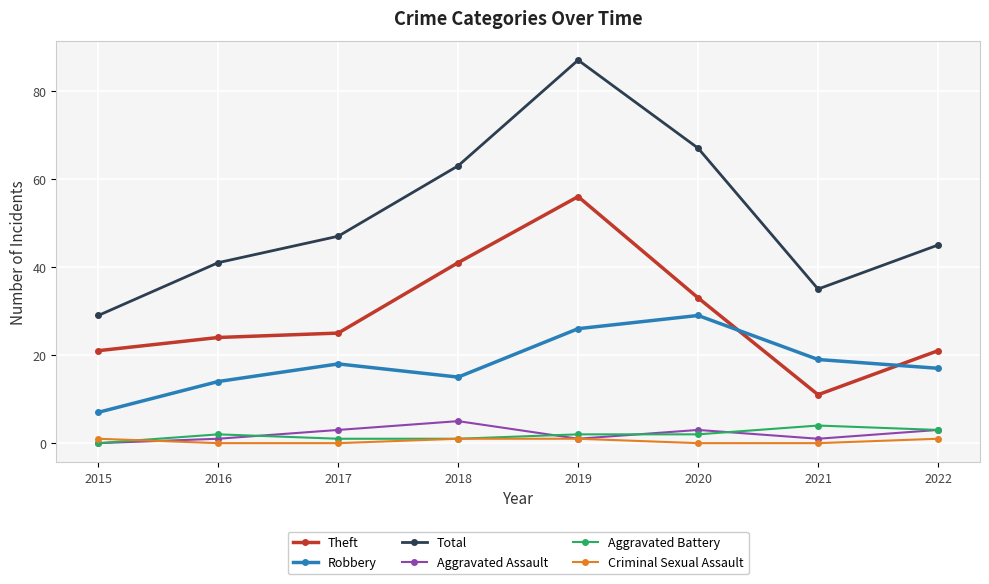

List the series in order of their peak value, lowest first.

Criminal Sexual Assault, Aggravated Battery, Aggravated Assault, Robbery, Theft, Total